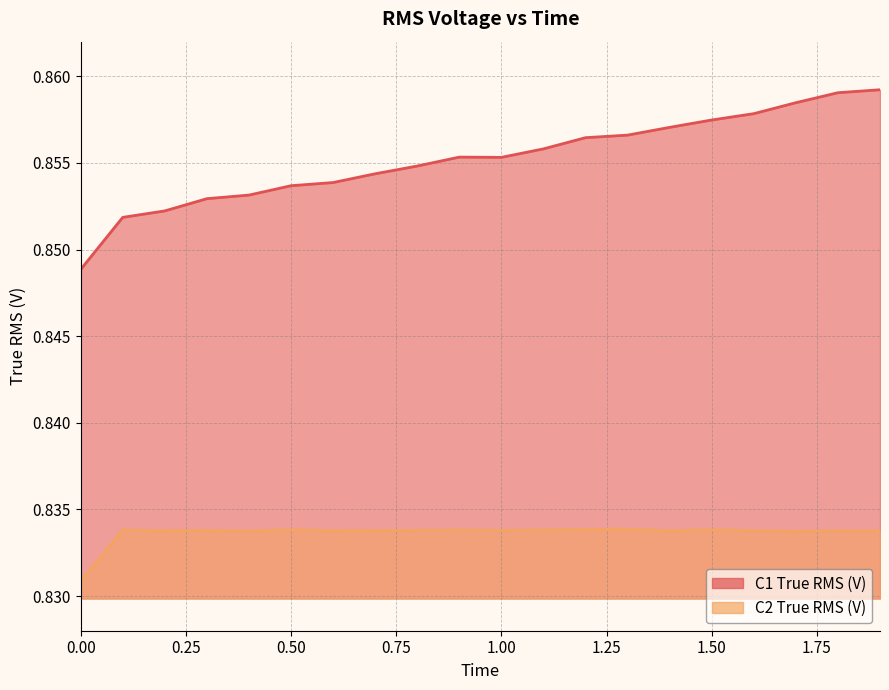

Is it true that C2 True RMS (V) equals 0.5 at 1.0?

False